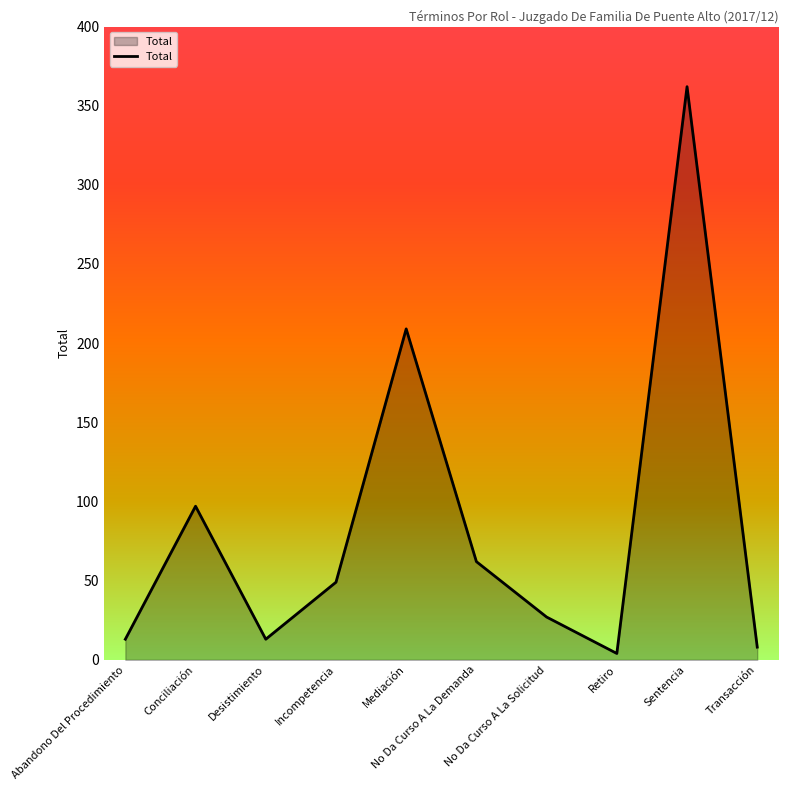

Is it true that the value at Conciliación is 59?

False